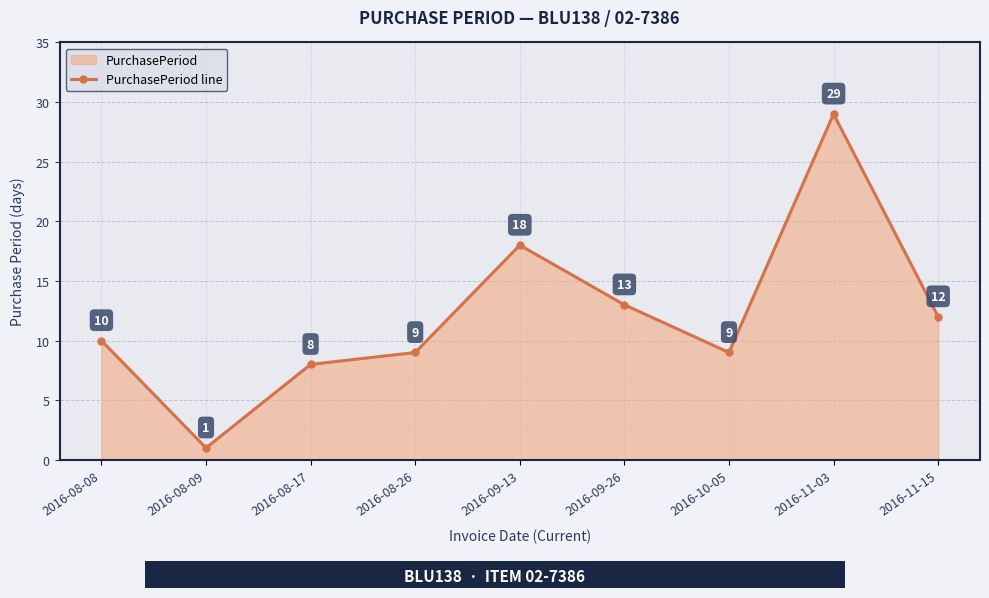

What is the difference between the maximum and minimum values?

28